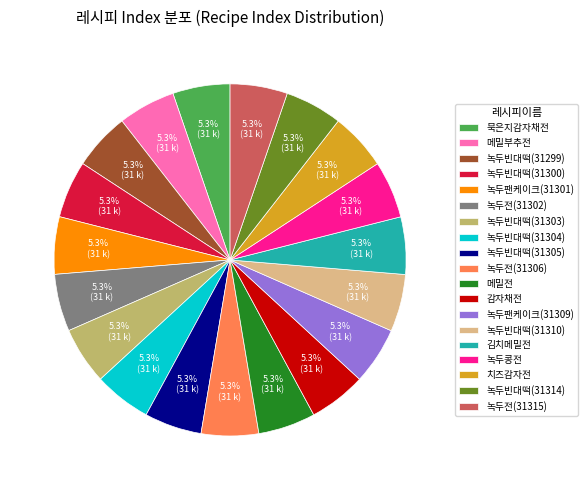

What is the ratio of the value at 묵은지감자채전 to the value at 녹두빈대떡(31299)?

1.0